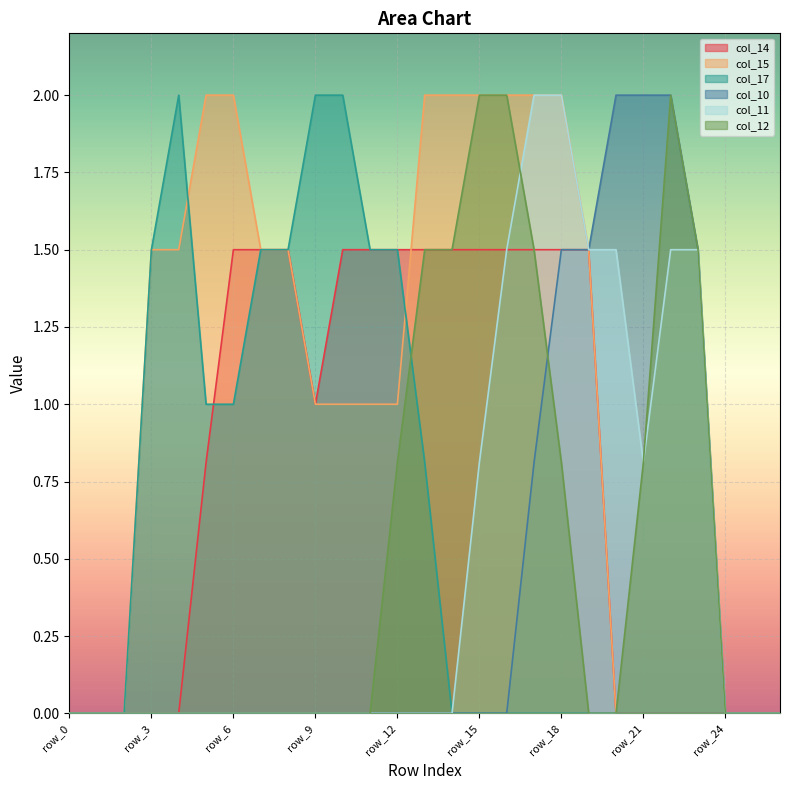

How many positive values does the col_15 series have?

17